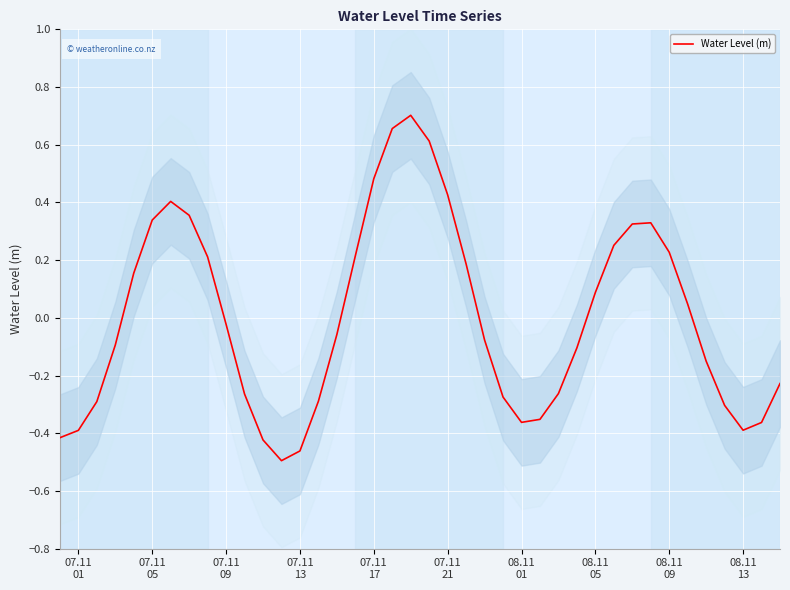

How many distinct data groups are displayed?

1